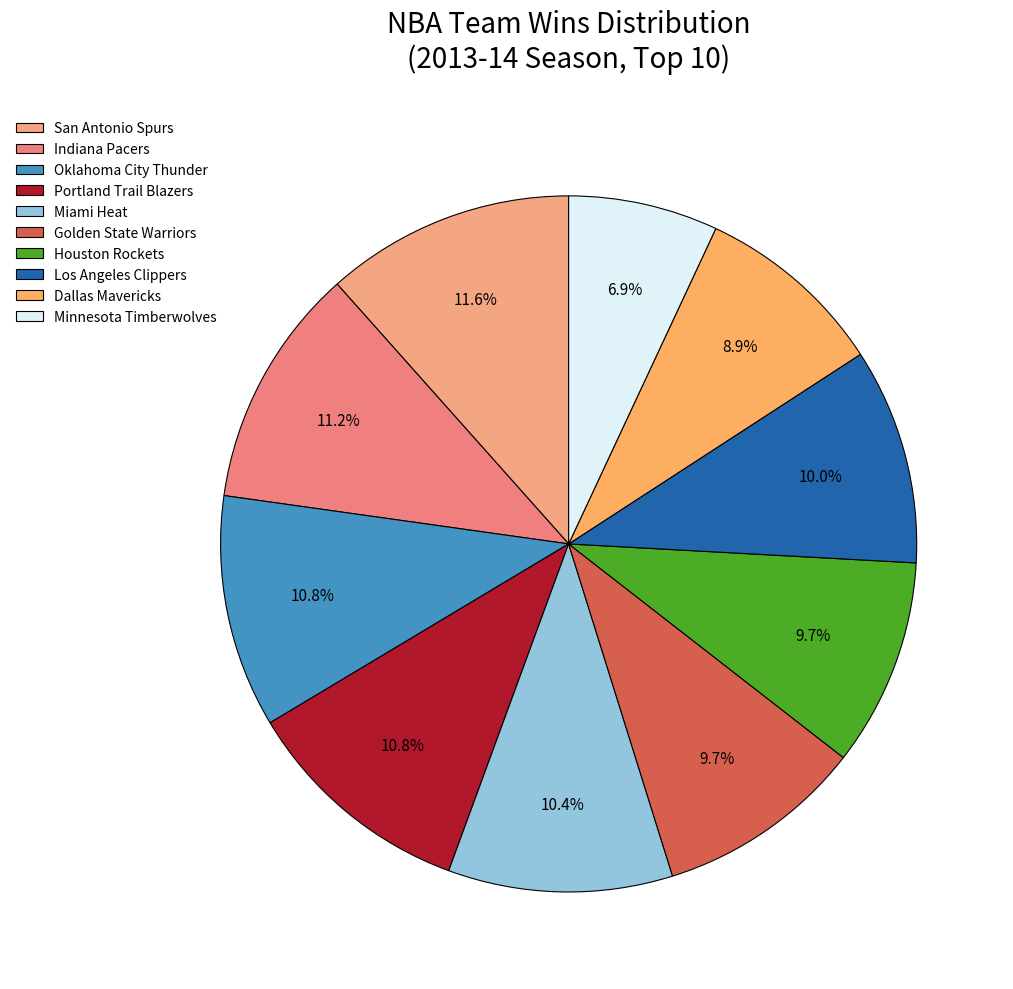

How many slices are in this pie chart?

10